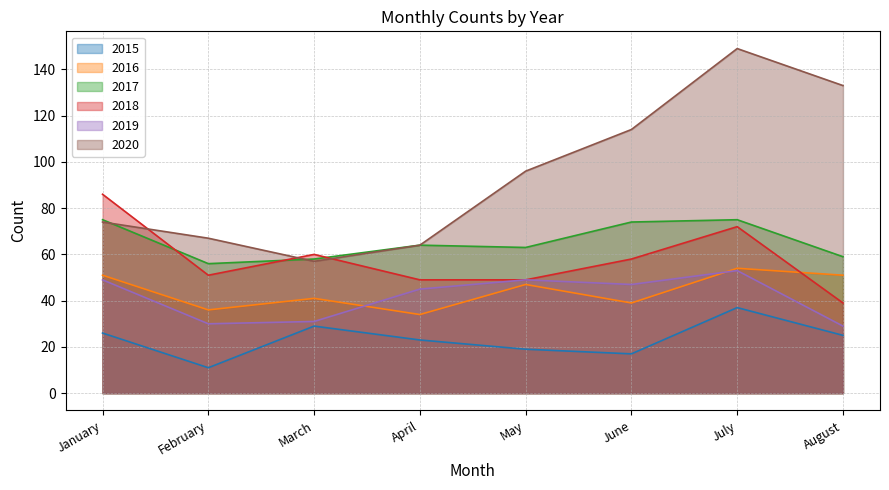

What is the total value across all series at January?

361